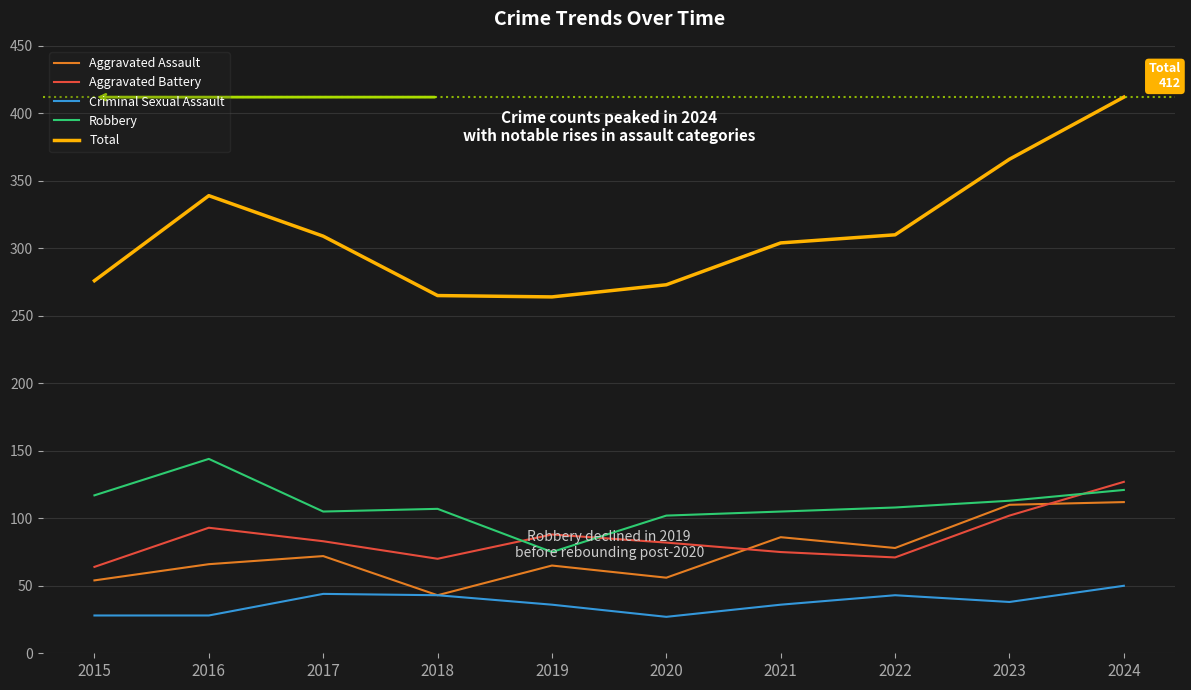

What are all the series names shown in the legend?

Aggravated Assault, Aggravated Battery, Criminal Sexual Assault, Robbery, Total